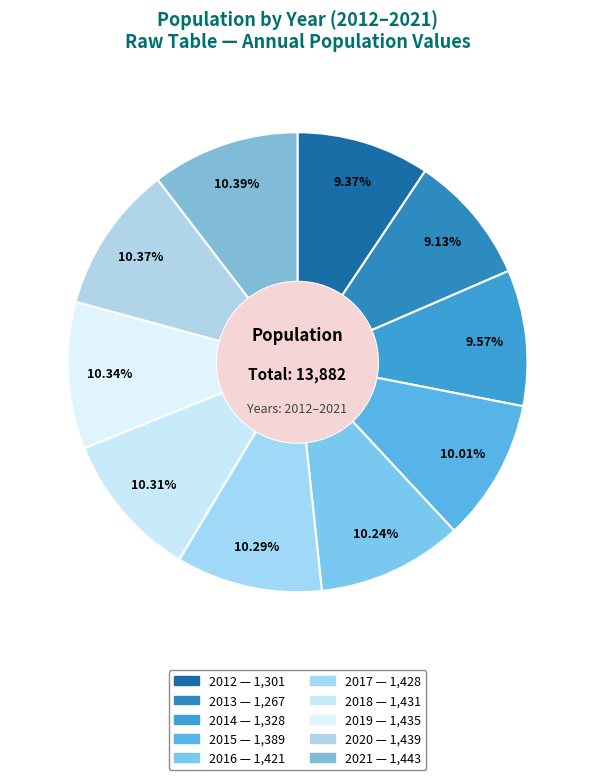

What is the largest slice in the pie chart?

2021